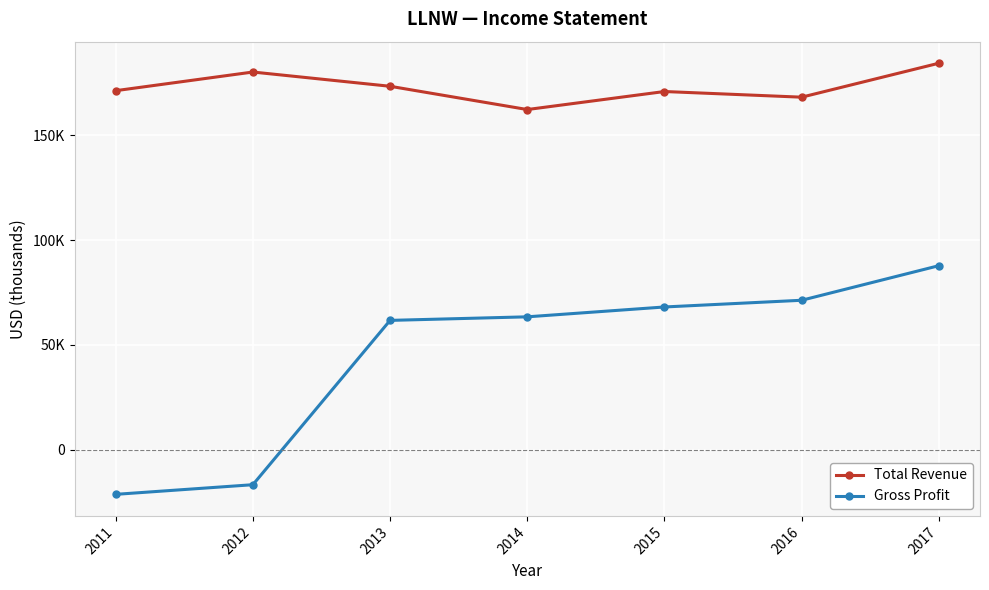

Reading right to left, list all the values displayed in this chart.

Total Revenue: 2017=184400	2016=168200	2015=170900	2014=162300	2013=173400	2012=180200	2011=171300
Gross Profit: 2017=87800	2016=71300	2015=68100	2014=63400	2013=61700	2012=-16700	2011=-21300